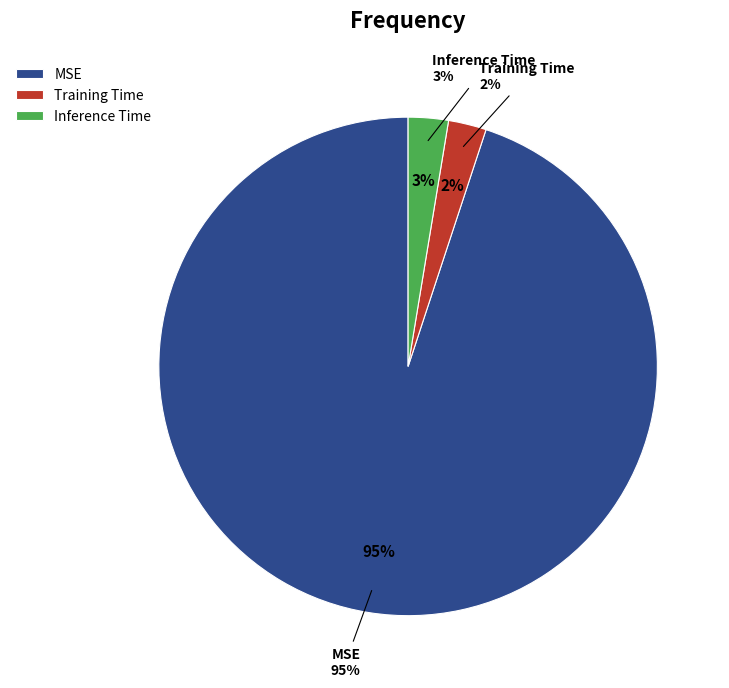

To the nearest percent, what is the difference between the Inference Time and MSE slice percentages?

92%